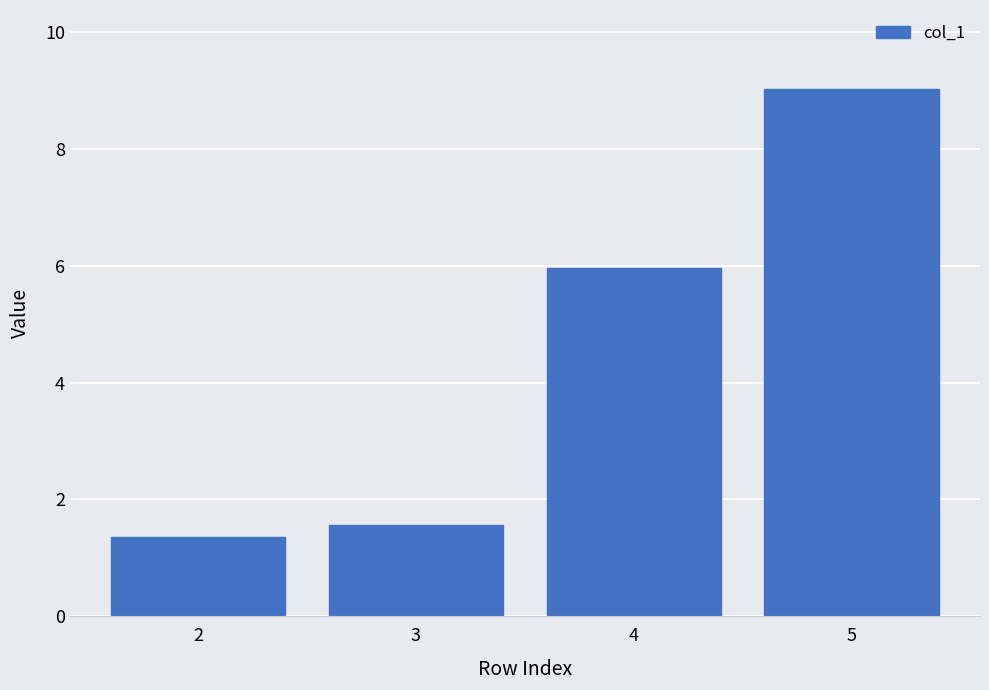

Which label corresponds to the largest value in the chart?

5